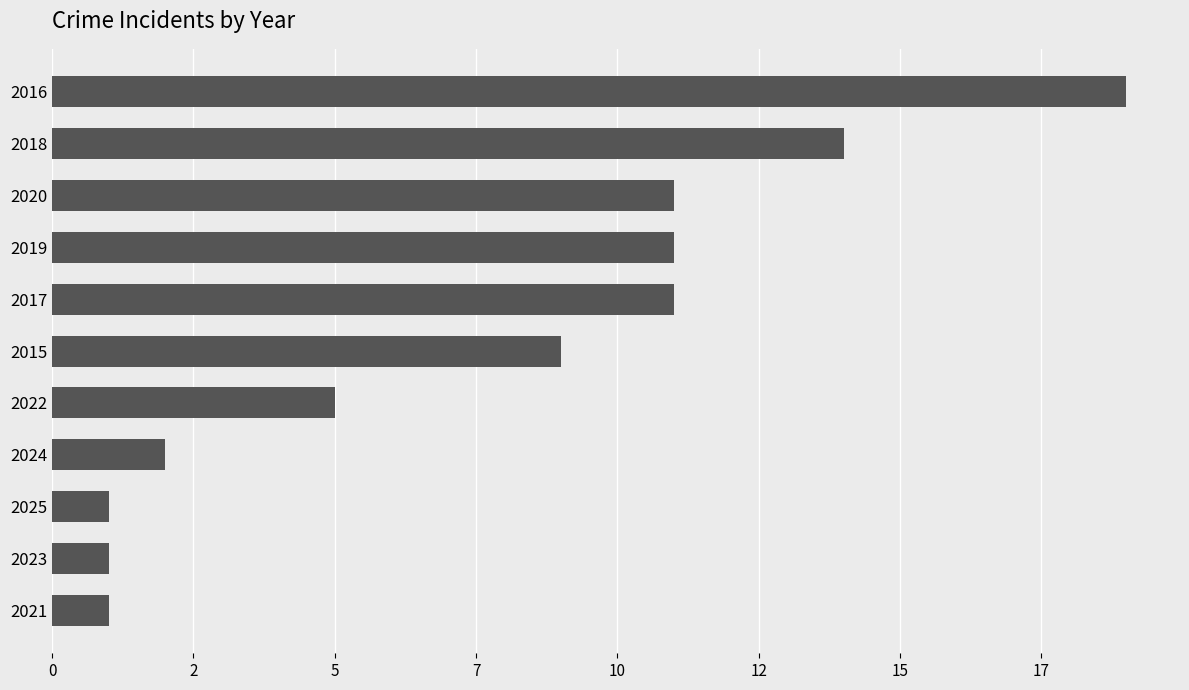

Does the chart contain any negative values?

No